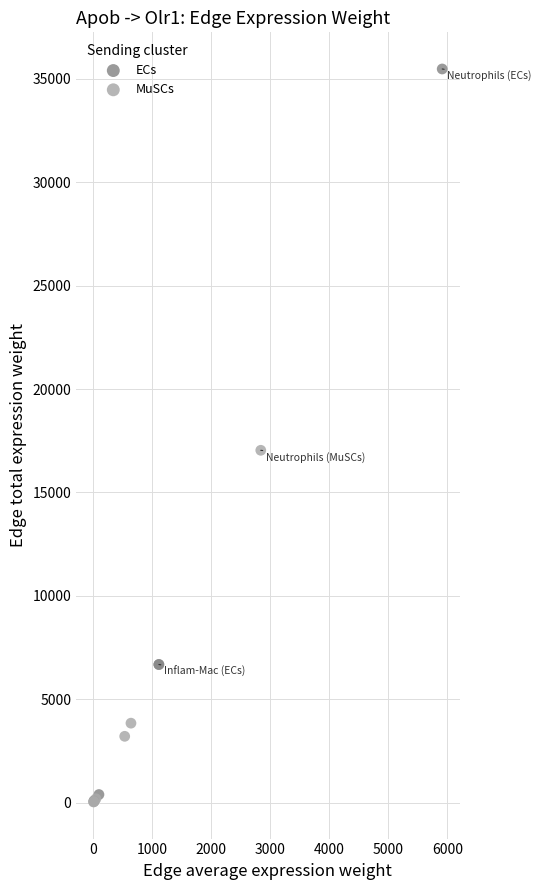

Which series contains the highest Y value?

ECs